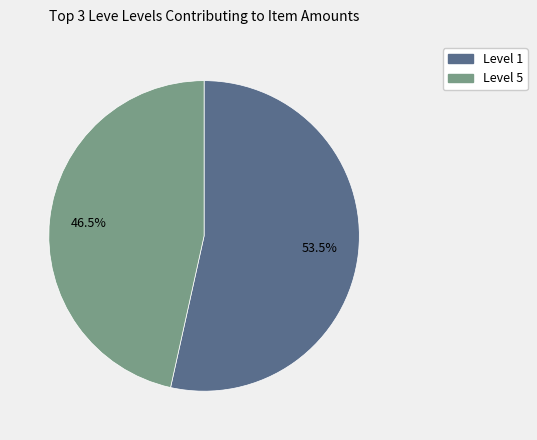

Is there a majority slice in this chart?

Yes